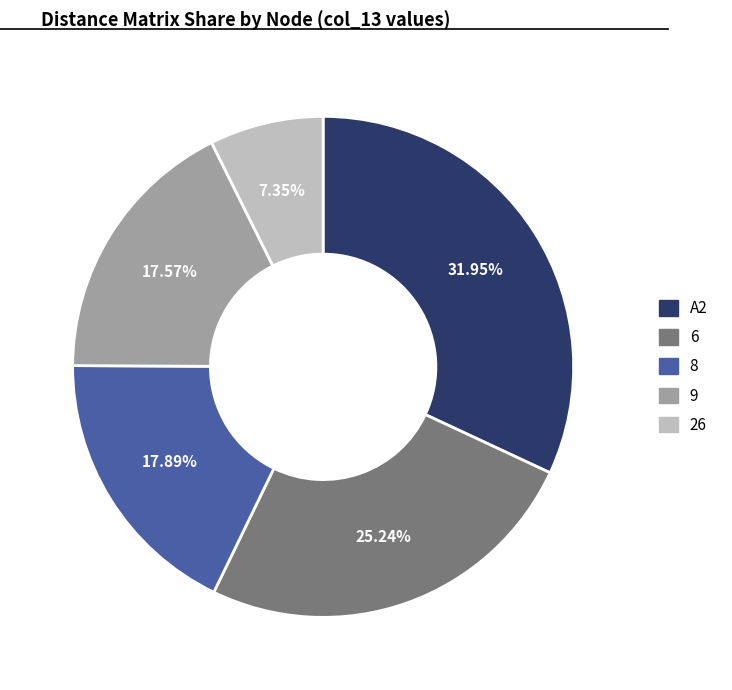

How much of the chart is everything except 8?

82.1%